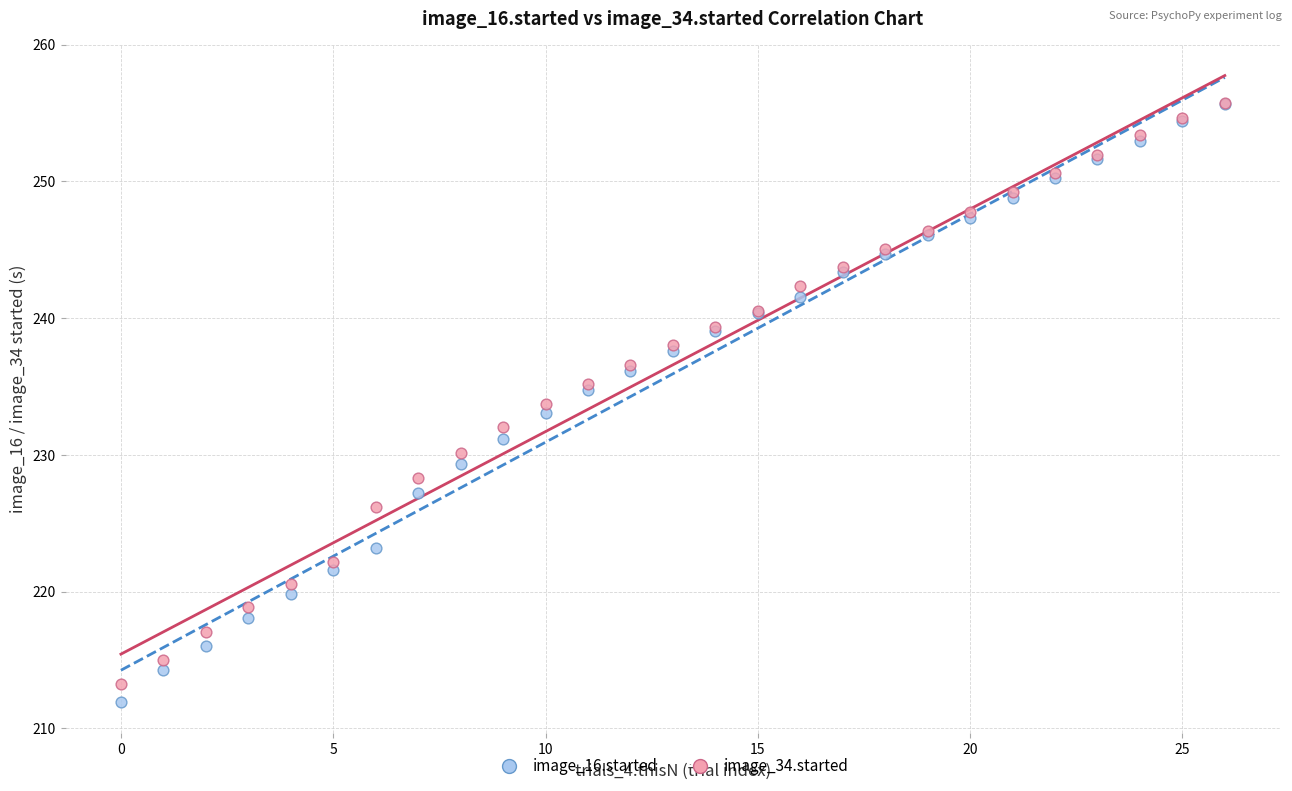

What are all the series names shown in the legend?

image_16.started, image_34.started